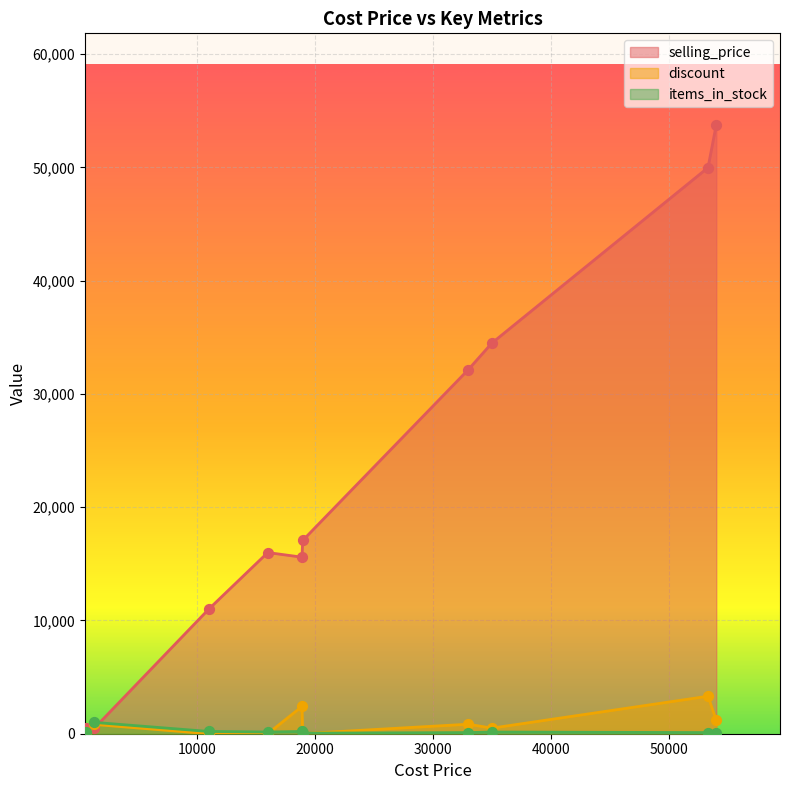

At how many categories does at least one series exceed 48356?

2